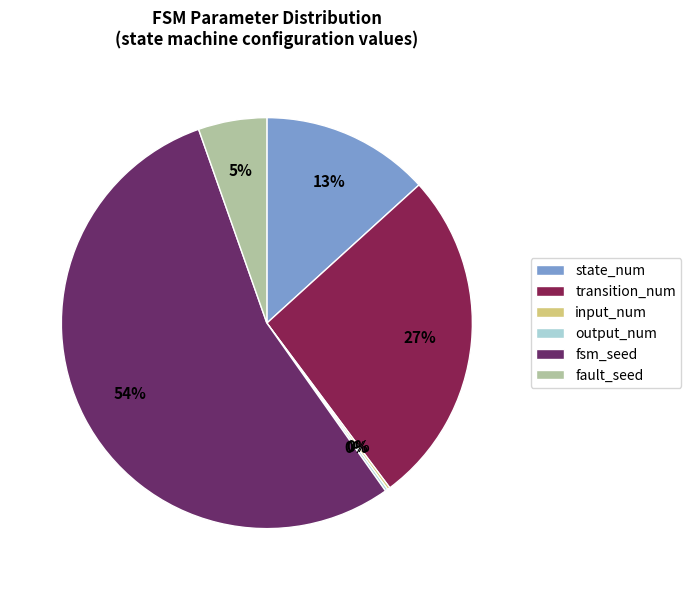

Which category has the biggest portion of the pie?

fsm_seed